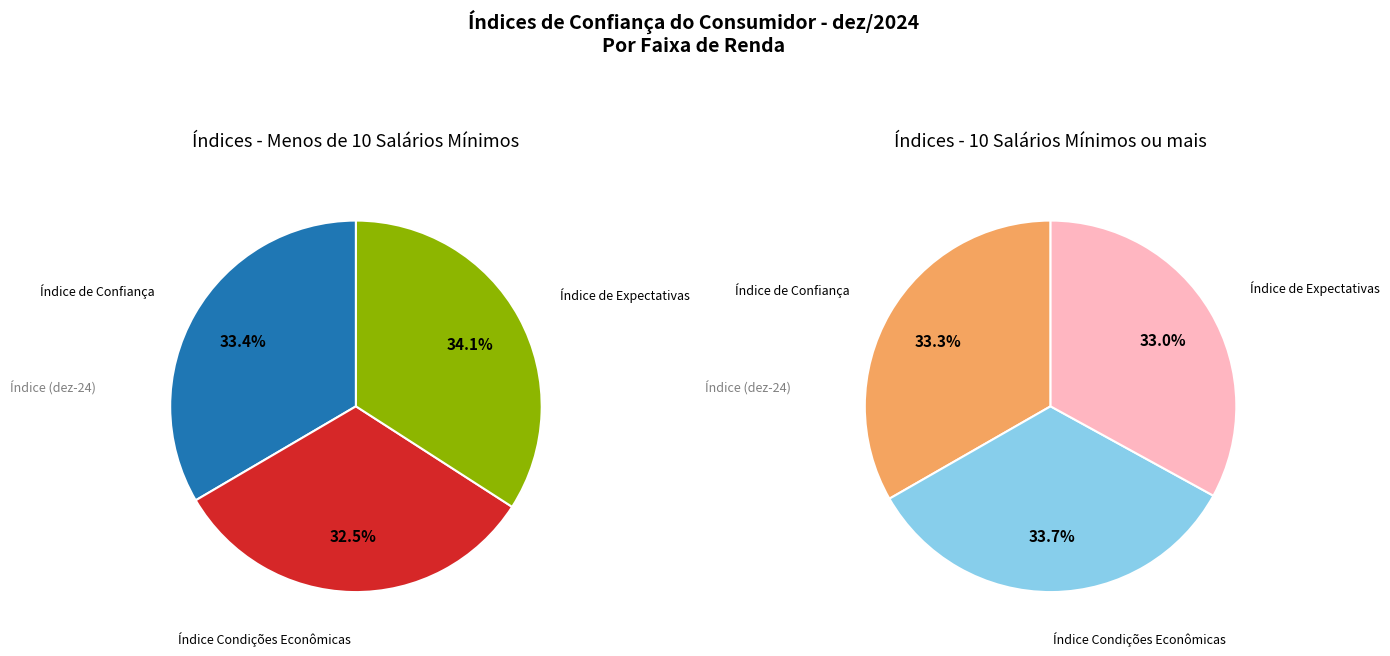

Is the sum of Índice de Confiança do Consumidor and Índice de Expectativas do Consumidor greater than half?

Yes